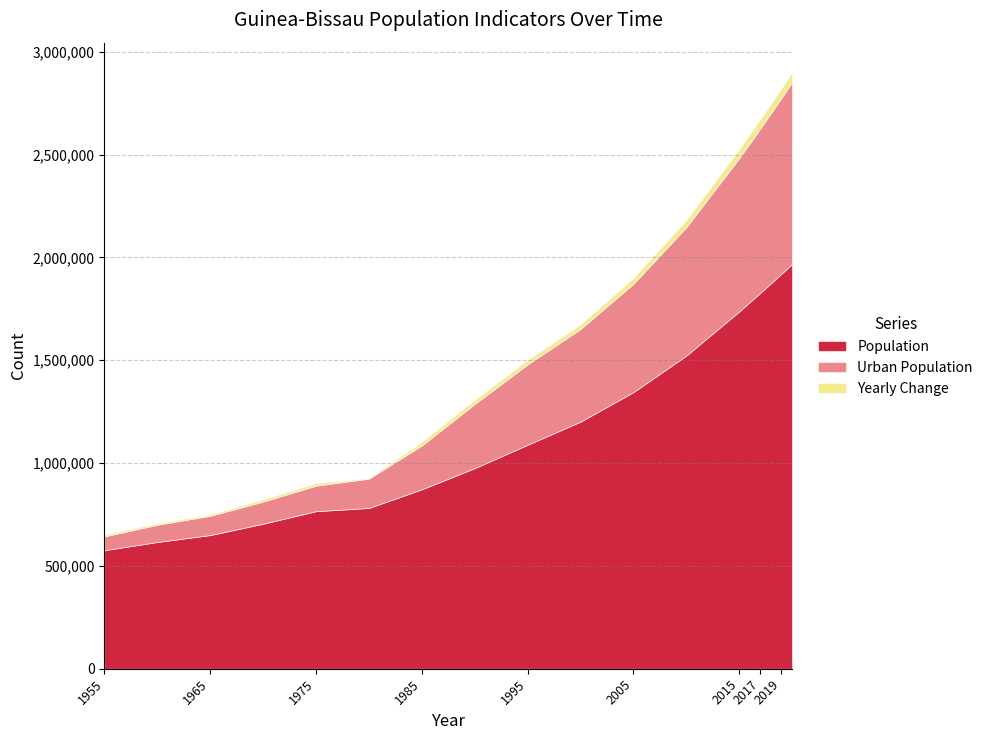

What is the minimum value for Urban Population?

67249